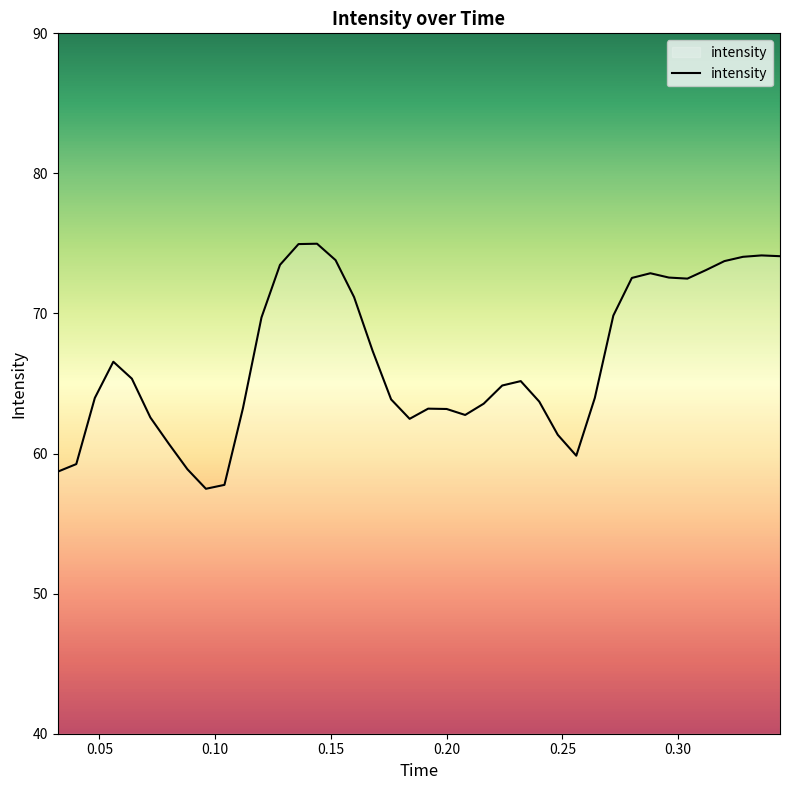

How many lines are shown in the chart?

1